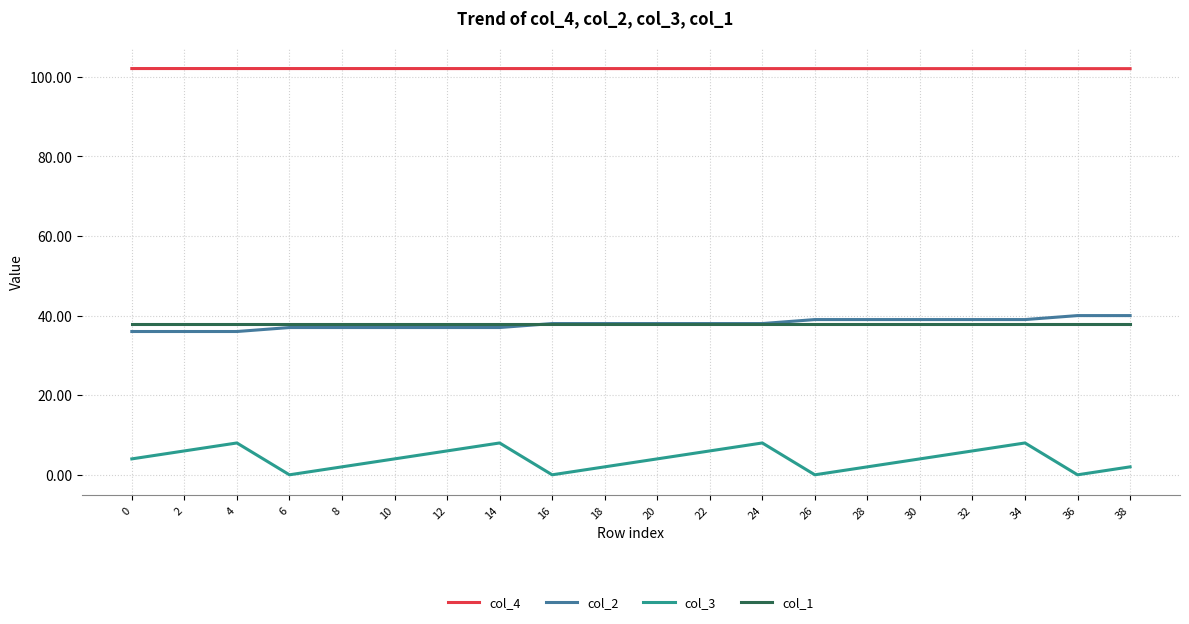

The value of col_1 at 8 is 66.7. True or false?

False